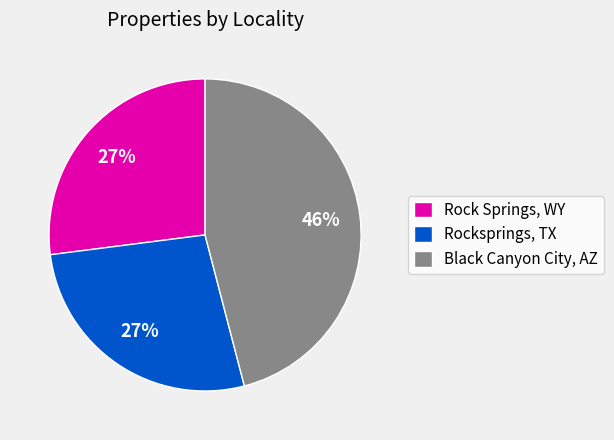

What is the largest slice in the pie chart?

Black Canyon City, AZ